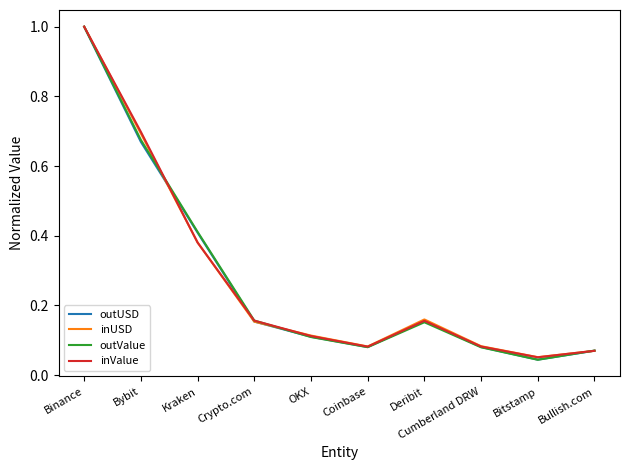

After their last crossing, which series has the higher values: outUSD or outValue?

outValue